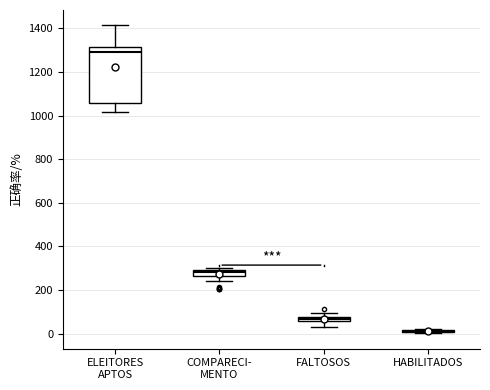

Where does the lower whisker of the box for FALTOSOS end on the y-axis? The values are not printed on the chart, so give them approximately, as read against the axis.

40